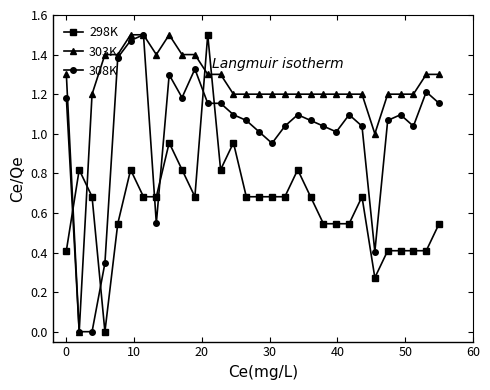

How many times do 308K and 298K cross each other?

6